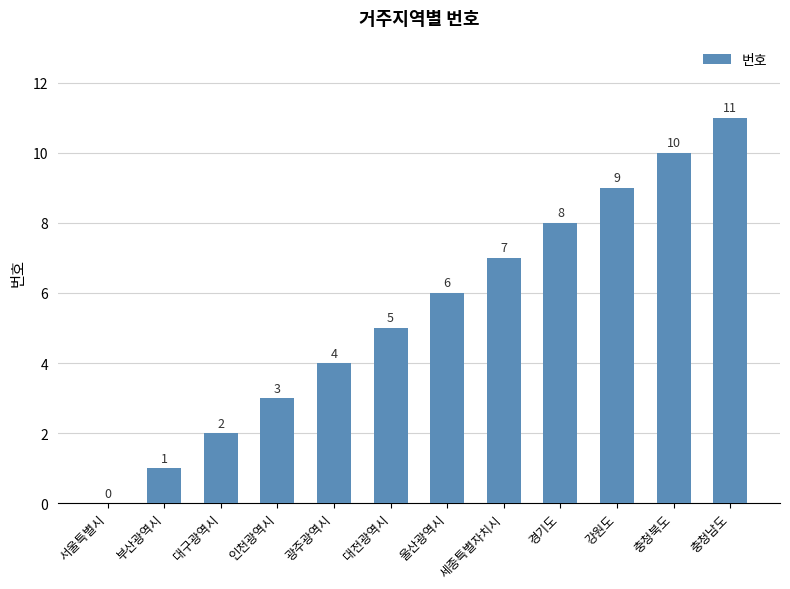

What is the change in value from 부산광역시 to 세종특별자치시?

+6